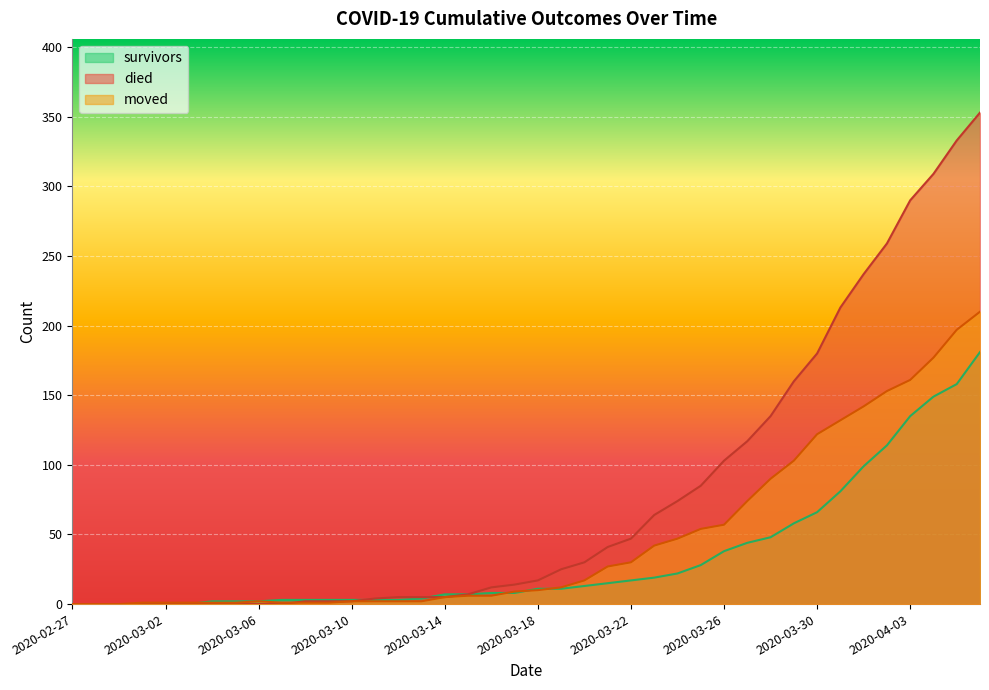

How many values in the died series are below 17?

20